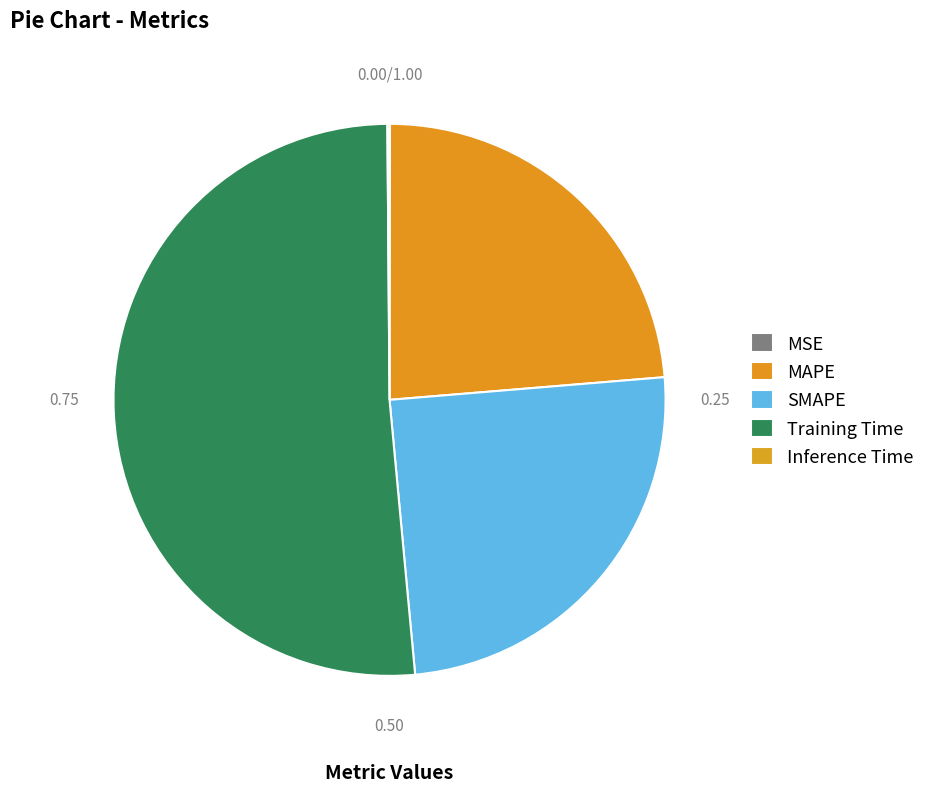

Is it true that MAPE is 30% of the pie?

False